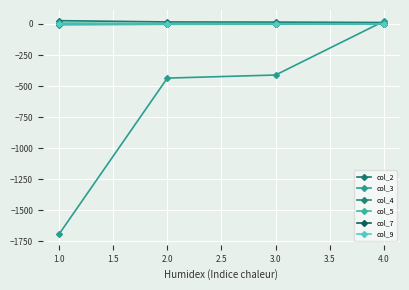

Is it true that col_5 equals 2.6 at 4.0?

False